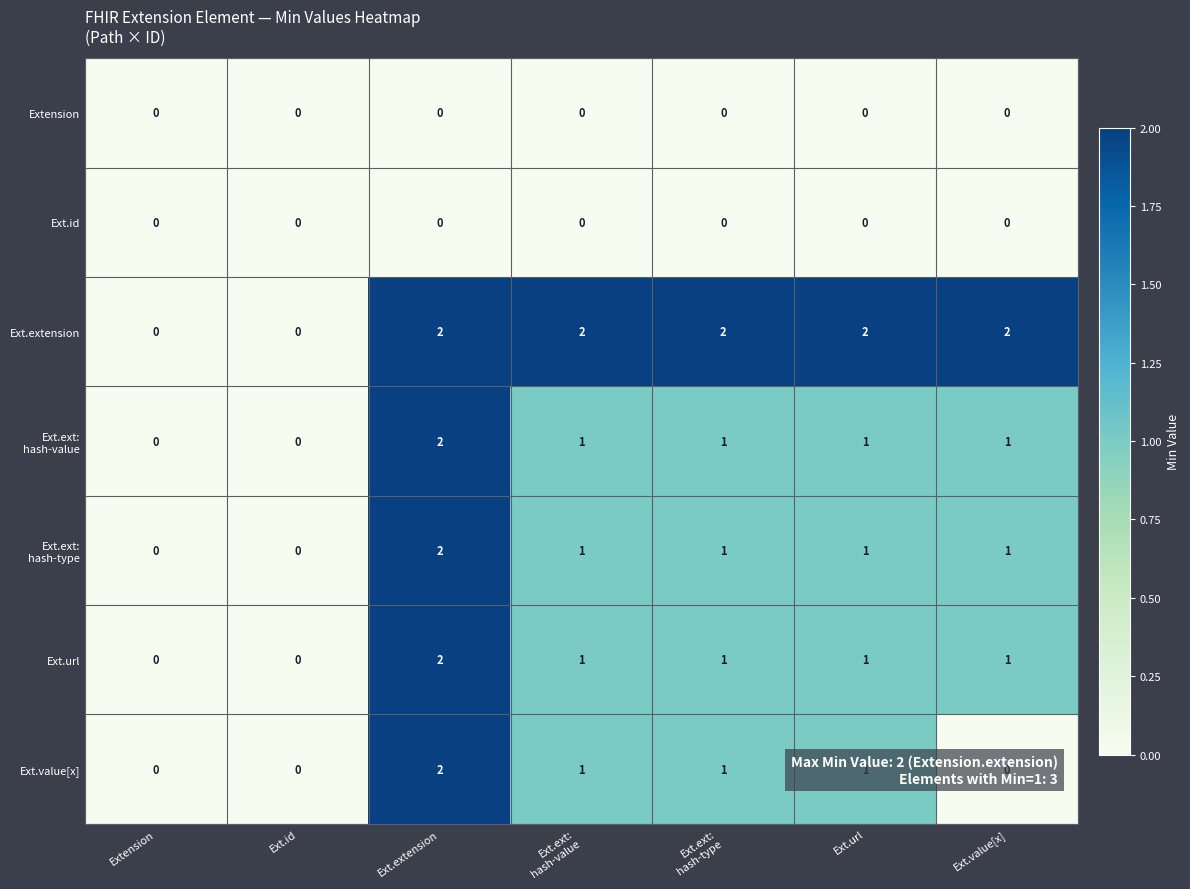

Which series has the largest total across all categories?

Ext.extension